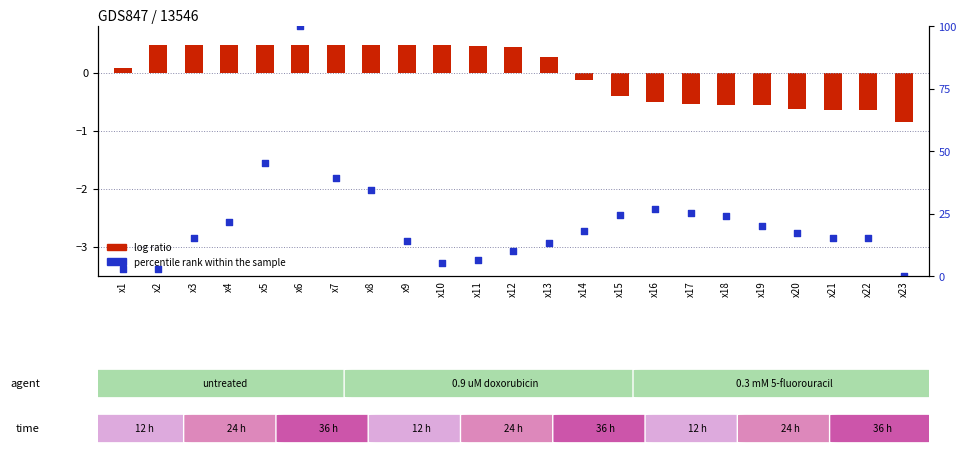

Which series has the widest spread of Y values?

percentile rank within the sample